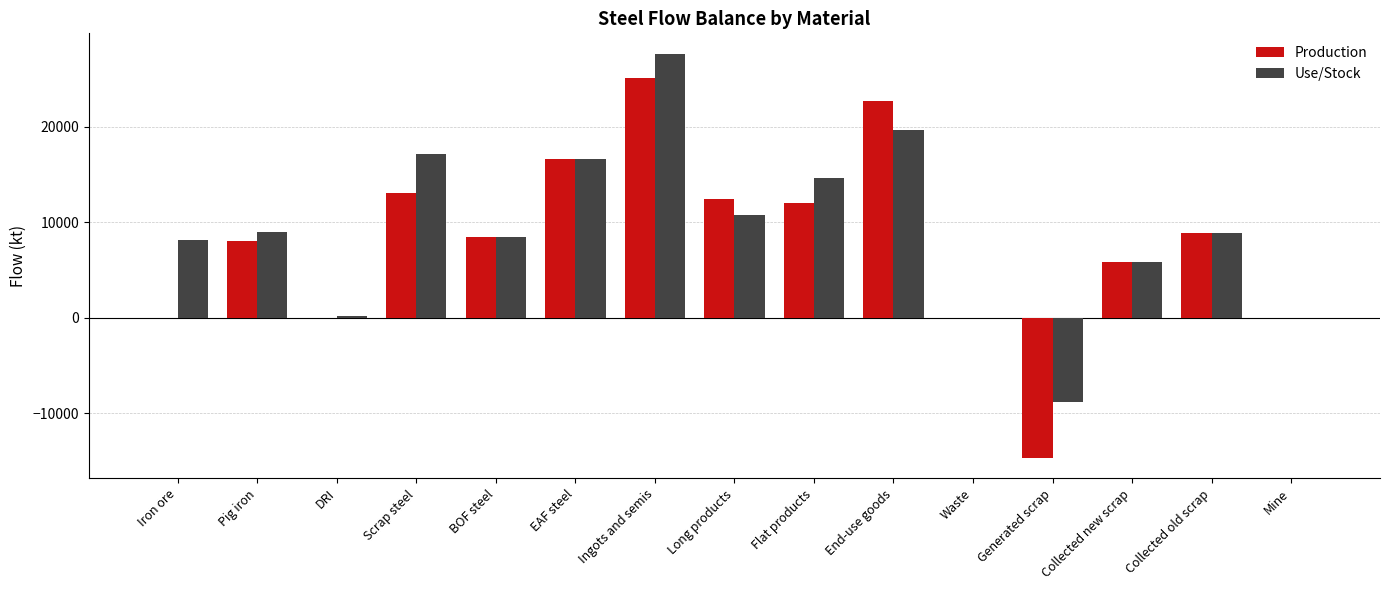

At which label does Production reach its peak?

Ingots and semis